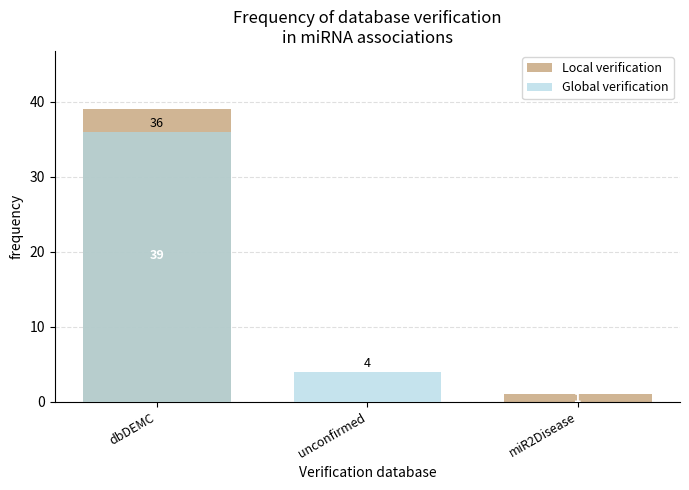

What is the total value across all series at dbDEMC?

75